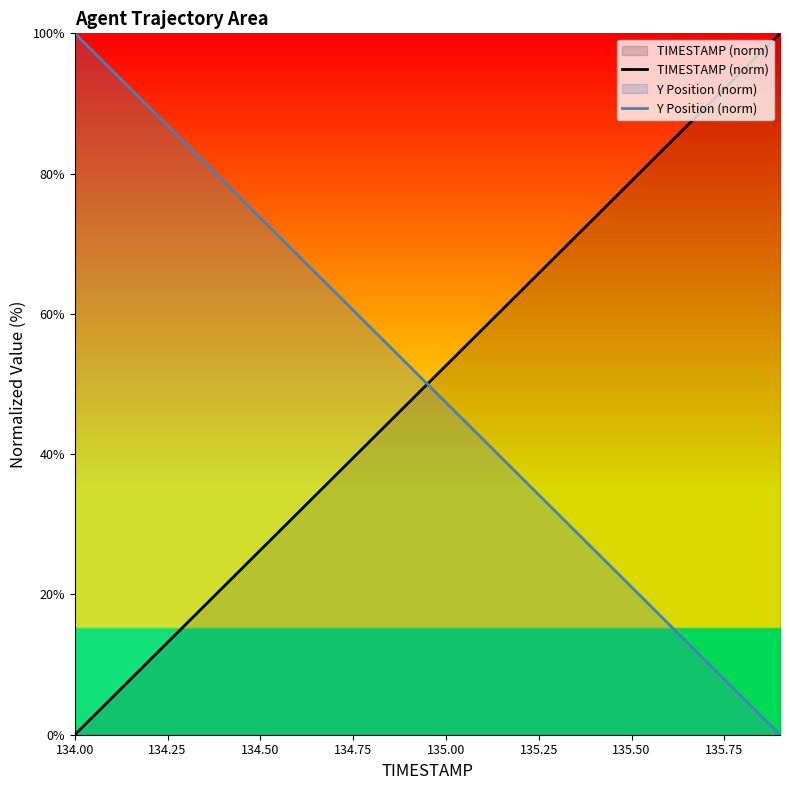

Is it true that TIMESTAMP (norm) equals 12.8 at 134.50?

False